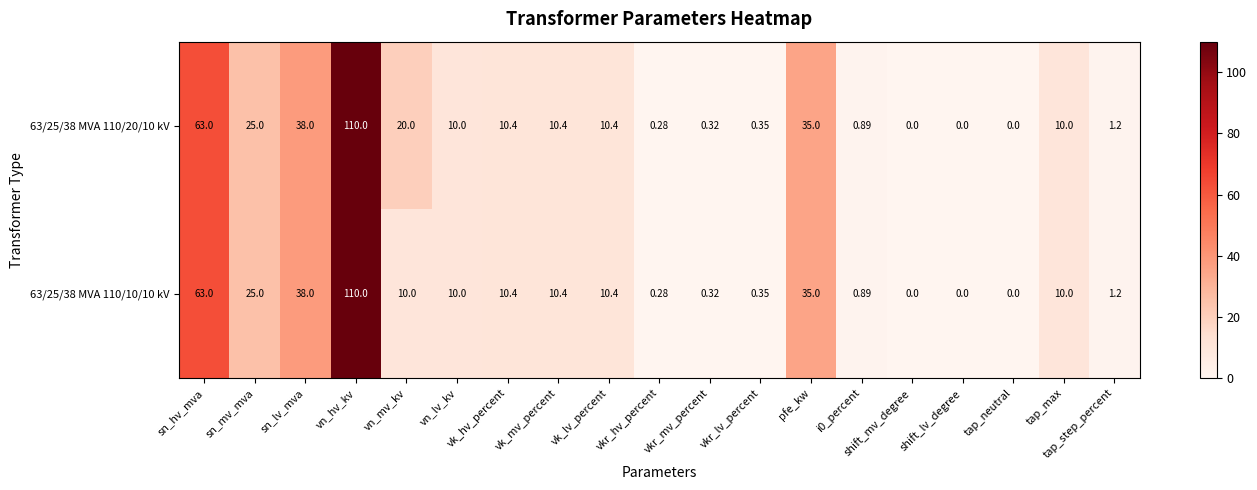

Where is 63/25/38 MVA 110/10/10 kV nearest to the value 55?

sn_hv_mva